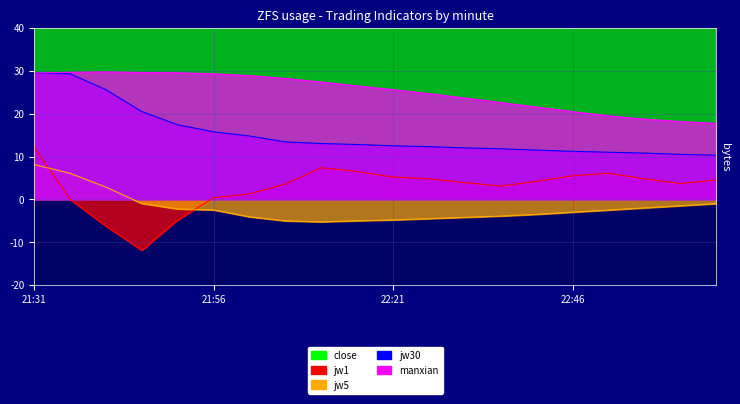

Reading right to left, extract all data points from this chart.

close: 23:06=157.0	23:01=156.9	22:56=157.0	22:51=157.2	22:46=157.1	22:41=156.9	22:36=156.8	22:31=157.0	22:26=157.3	22:21=157.1	22:16=157.0	22:11=157.3	22:06=157.0	22:01=156.6	21:56=157.0	21:51=156.8	21:46=156.5	21:41=157.7	21:36=158.2	21:31=159.2
jw1: 23:06=4.5	23:01=3.7	22:56=4.8	22:51=6.1	22:46=5.5	22:41=4.2	22:36=3.1	22:31=3.9	22:26=4.8	22:21=5.2	22:16=6.5	22:11=7.4	22:06=3.5	22:01=1.3	21:56=0.4	21:51=-4.8	21:46=-11.9	21:41=-6.2	21:36=0.0	21:31=12.2
jw5: 23:06=-1.0	23:01=-1.5	22:56=-2.0	22:51=-2.5	22:46=-3.0	22:41=-3.5	22:36=-3.9	22:31=-4.2	22:26=-4.5	22:21=-4.8	22:16=-5.0	22:11=-5.3	22:06=-5.0	22:01=-4.1	21:56=-2.5	21:51=-2.2	21:46=-1.0	21:41=2.9	21:36=6.1	21:31=8.1
jw30: 23:06=10.3	23:01=10.5	22:56=10.8	22:51=11.0	22:46=11.2	22:41=11.5	22:36=11.8	22:31=12.0	22:26=12.3	22:21=12.5	22:16=12.8	22:11=13.0	22:06=13.4	22:01=14.8	21:56=15.8	21:51=17.4	21:46=20.5	21:41=25.6	21:36=29.3	21:31=29.5
manxian: 23:06=17.7	23:01=18.2	22:56=18.7	22:51=19.5	22:46=20.5	22:41=21.5	22:36=22.6	22:31=23.6	22:26=24.7	22:21=25.6	22:16=26.5	22:11=27.4	22:06=28.2	22:01=28.9	21:56=29.3	21:51=29.5	21:46=29.6	21:41=29.7	21:36=29.6	21:31=29.5